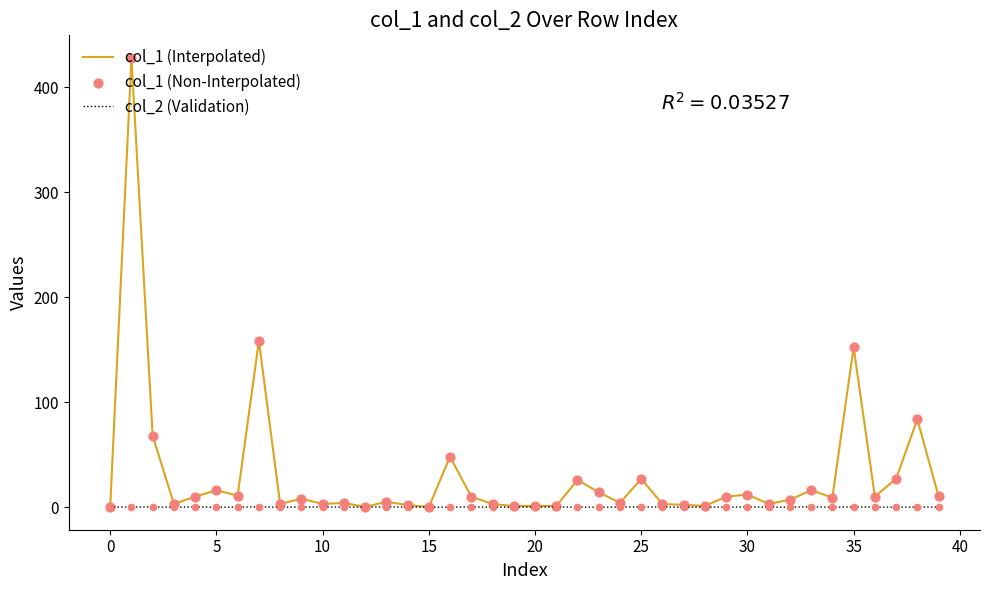

Which series has the largest total across all categories?

col_1 (Interpolated)